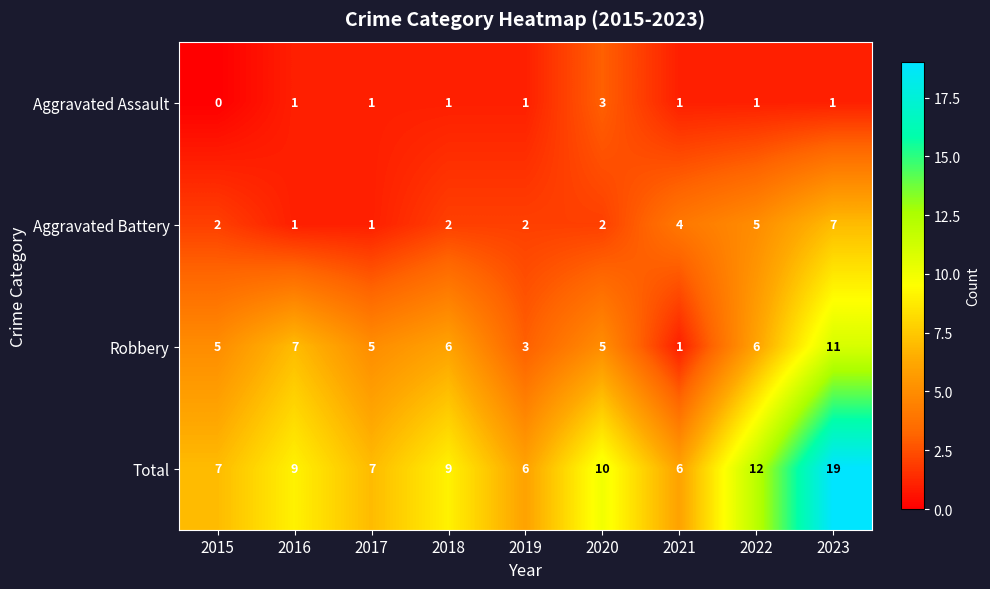

Which category has the lowest value in the Robbery series?

2021